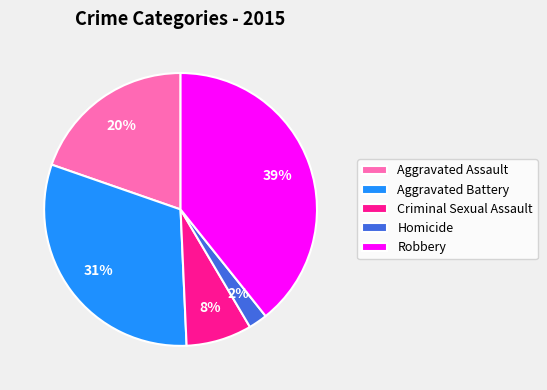

Which category has the smallest portion of the pie?

Homicide